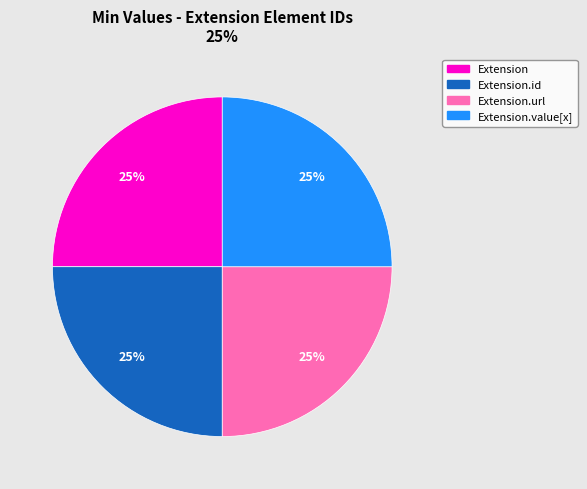

Is there a majority slice in this chart?

No